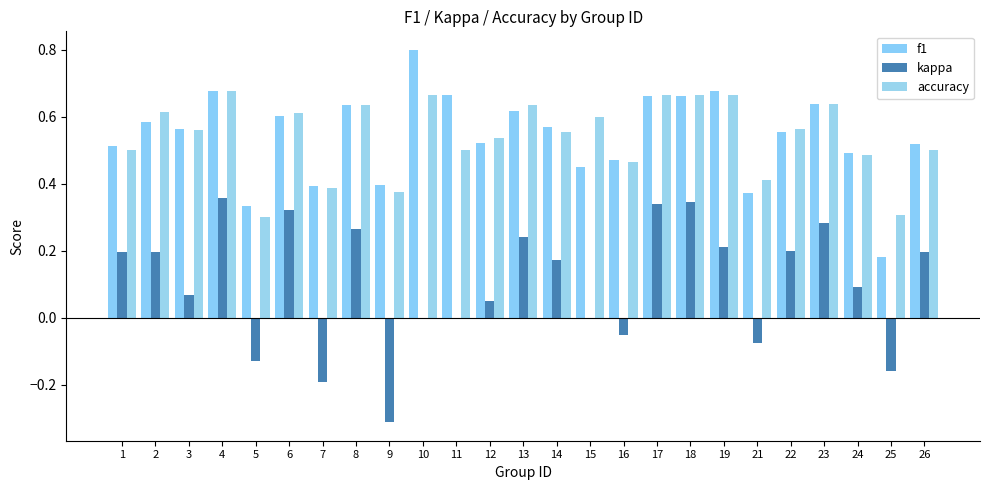

What is the value of the kappa bar at the 7th from the left?

-0.2